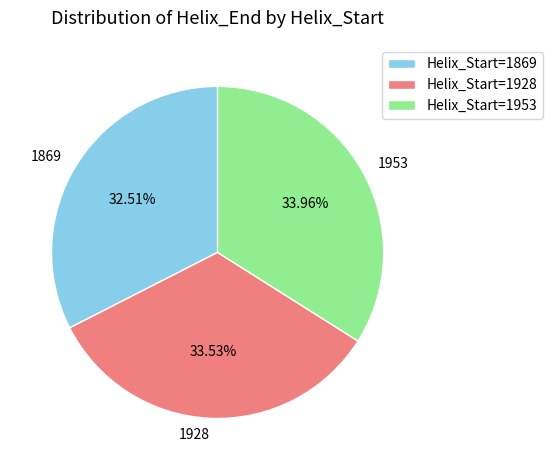

To the nearest percent, what is the combined percentage of 1869 and 1928?

66%